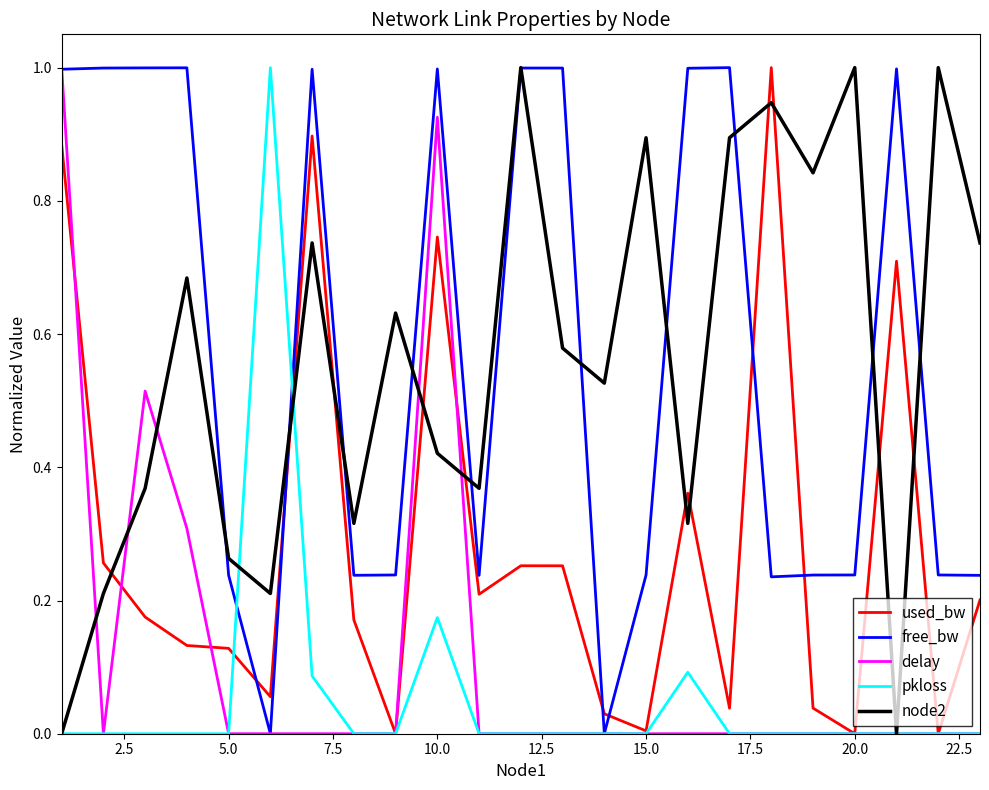

What is the maximum value shown in the chart?

1.0